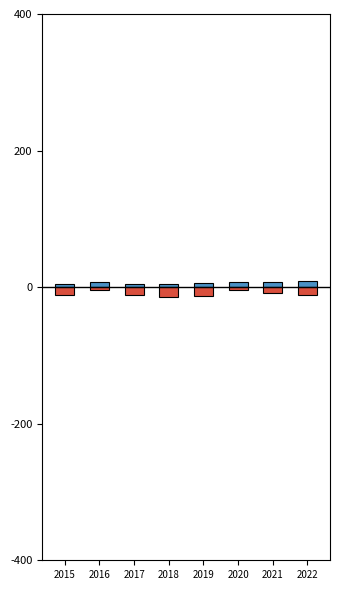

What is the value of the Theft bar at the 6th from the left?

-4